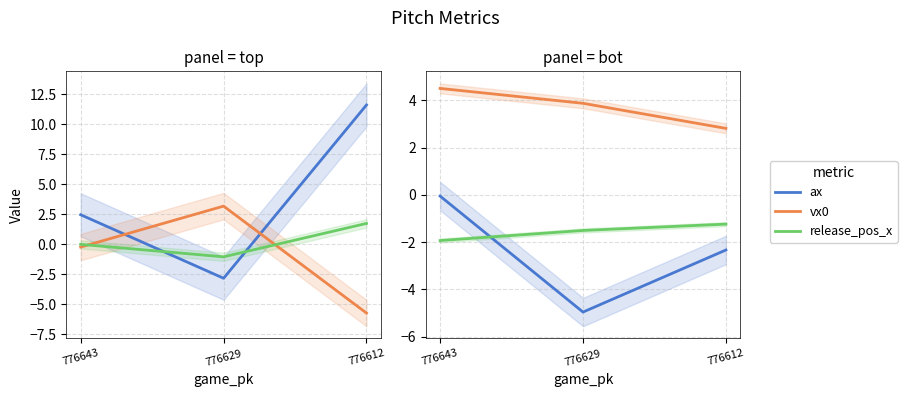

At which label is ax closest to -2?

776612